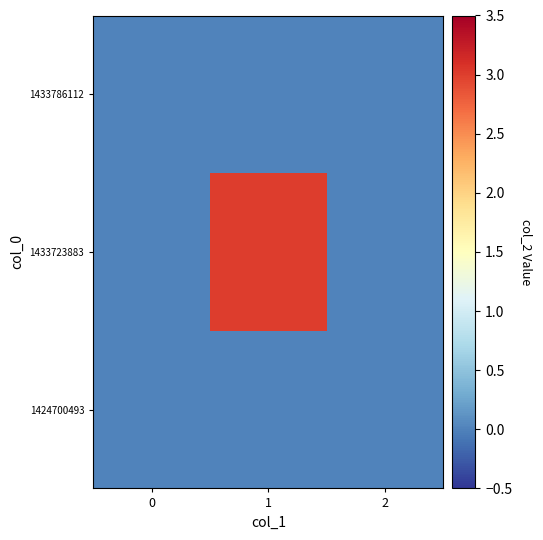

Between 0 and 1, which series saw the biggest shift?

1433723883